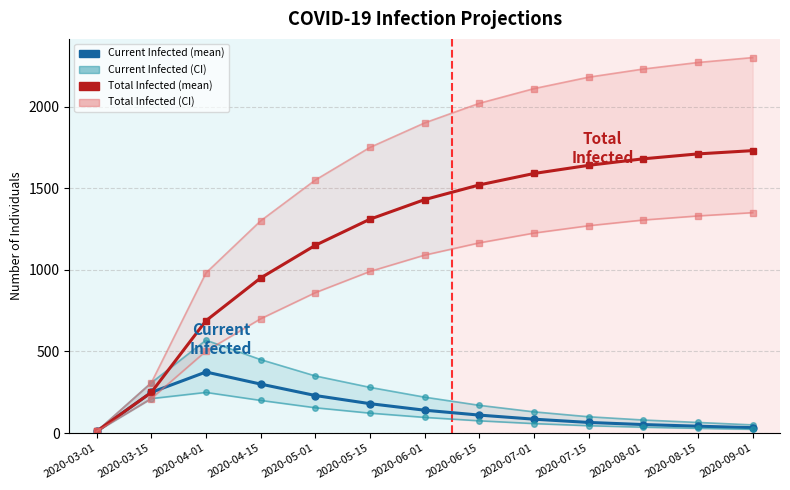

Is this an area chart (filled region under the line)?

No